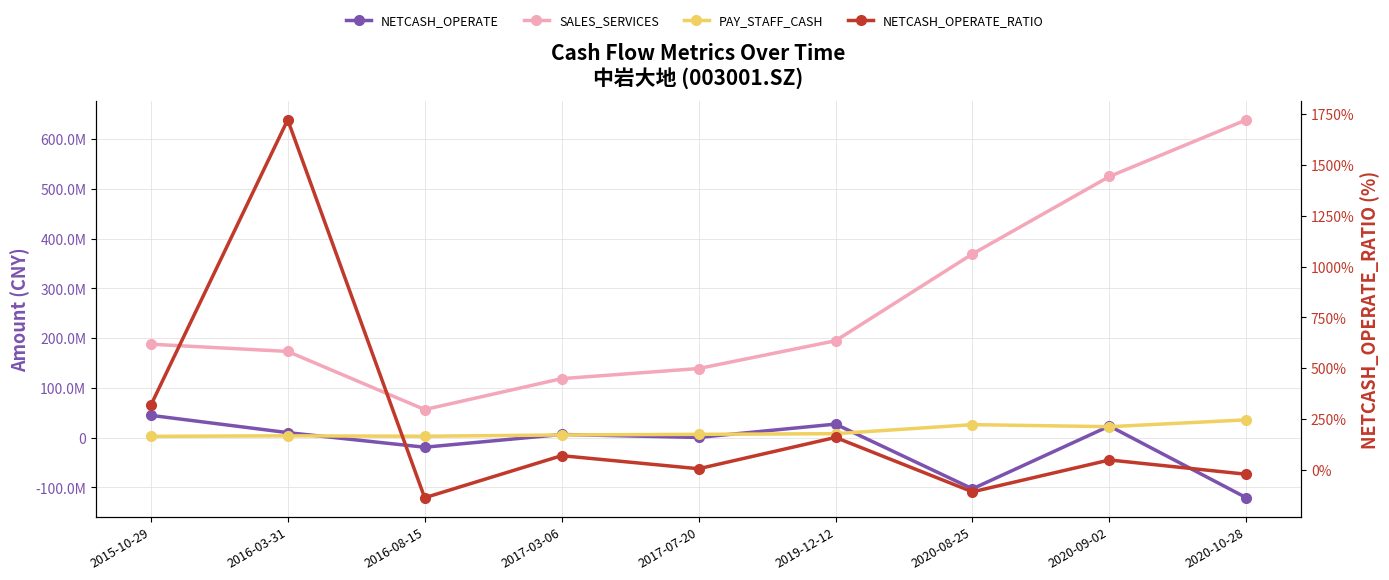

Between 2015-10-29 and 2017-07-20, which series saw the biggest shift?

SALES_SERVICES